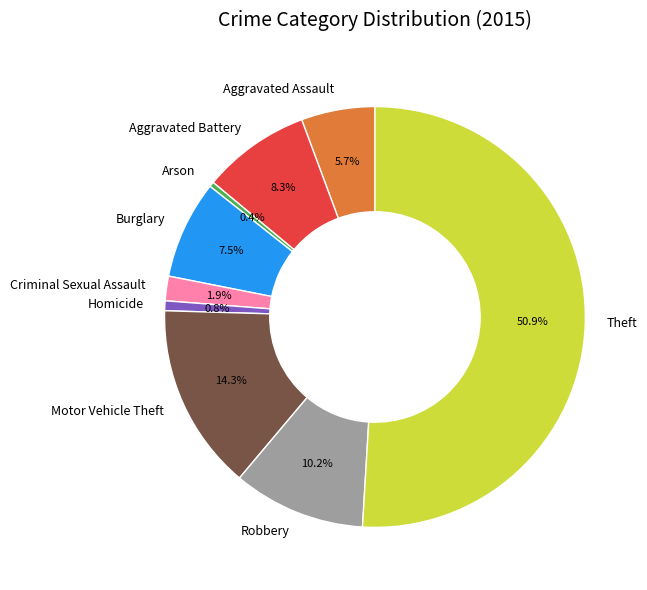

To the nearest percent, what is the average slice percentage?

11%